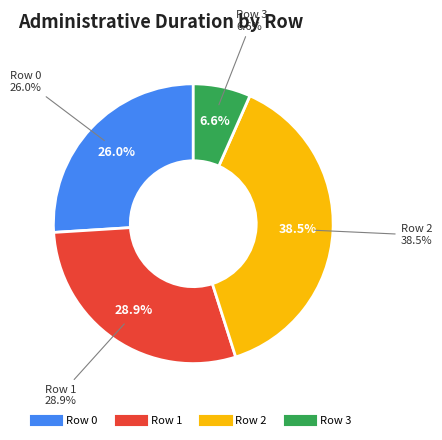

How many segments does this pie chart have?

4